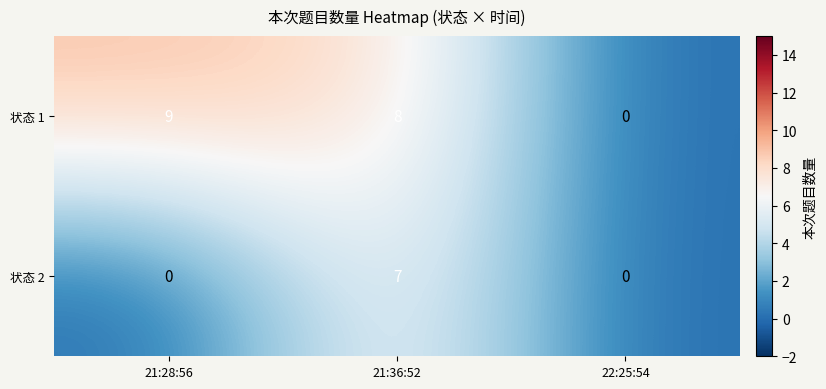

Which series has the widest spread of values?

状态 1